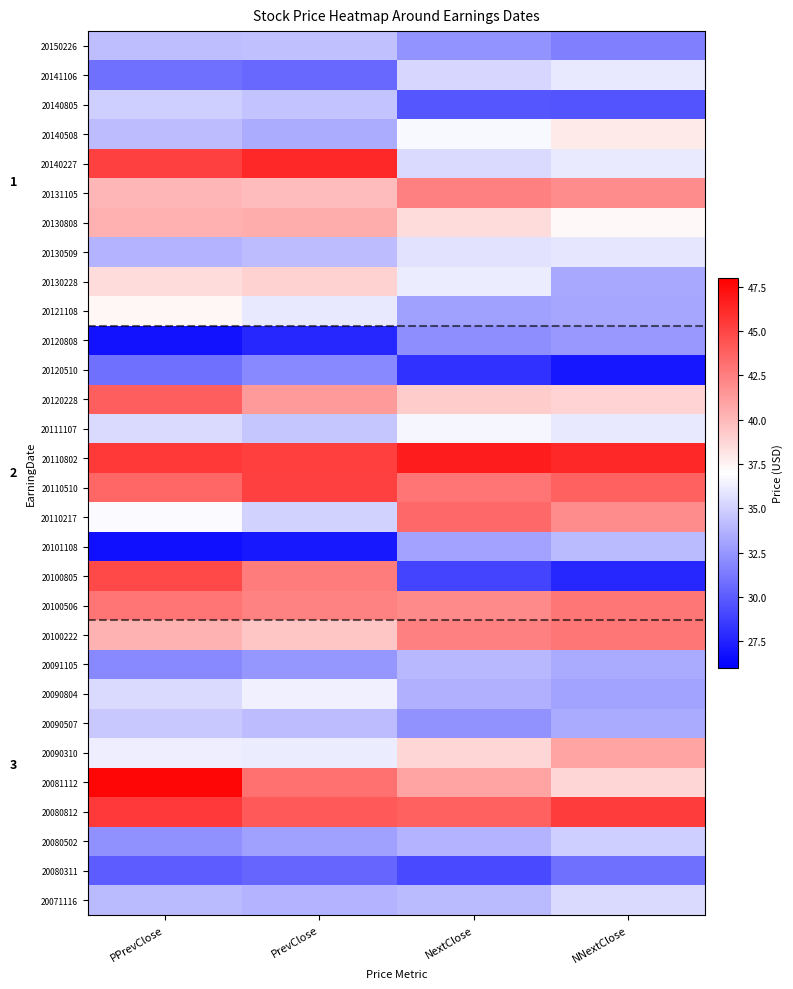

How many series are shown in this chart?

30